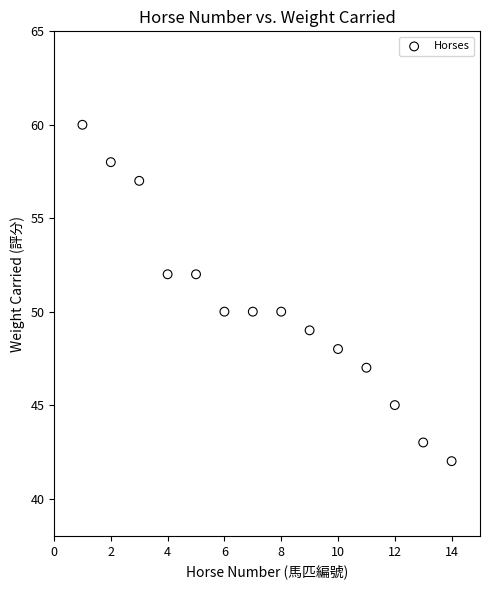

What is the range of X values (max minus min)?

13